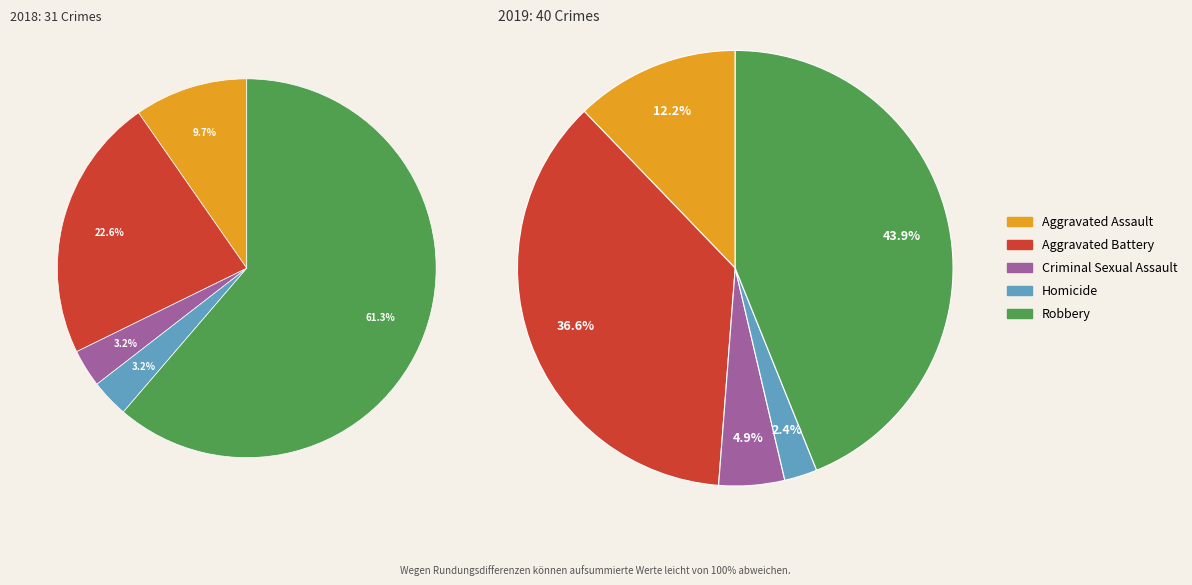

What is the largest slice in the pie chart?

Robbery